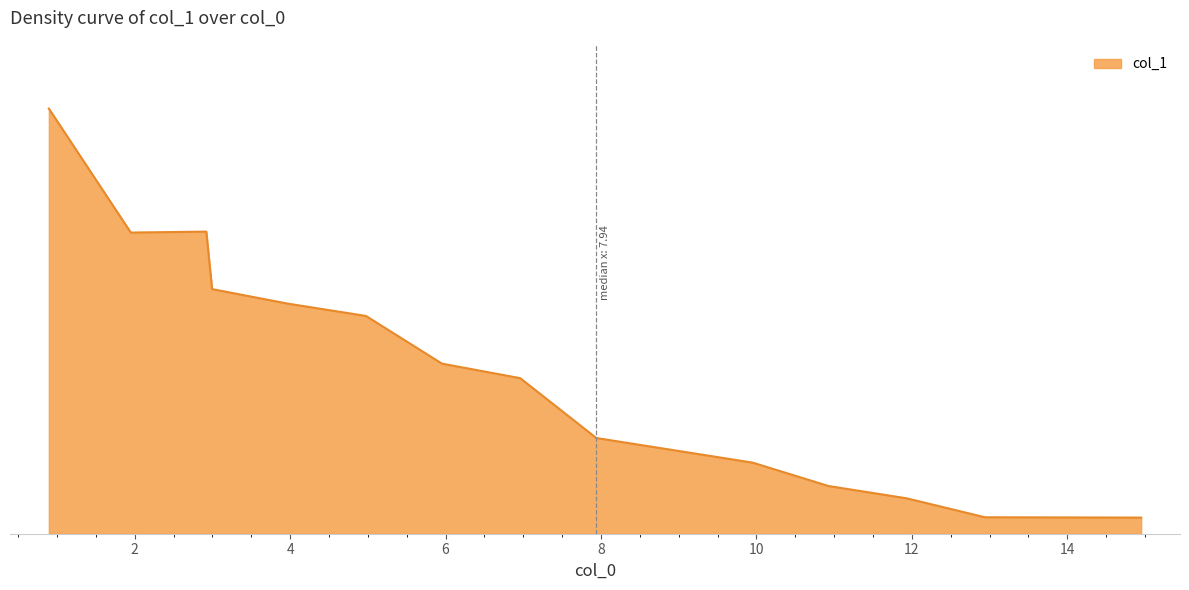

Is this an area chart (filled region under the line)?

Yes